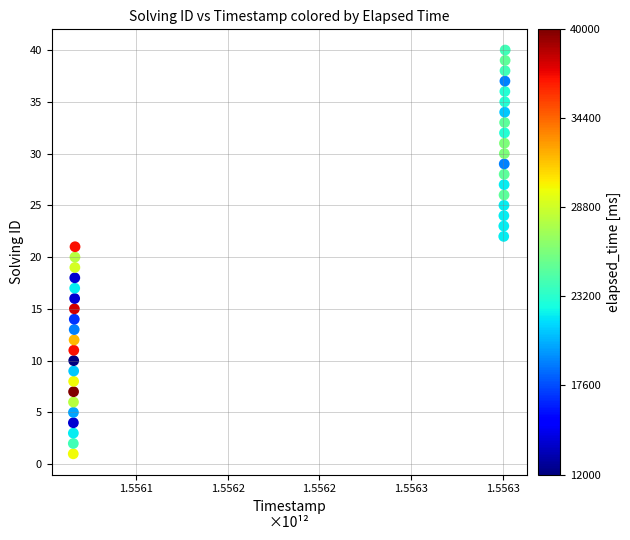

What is the range of Y values (max minus min)?

39